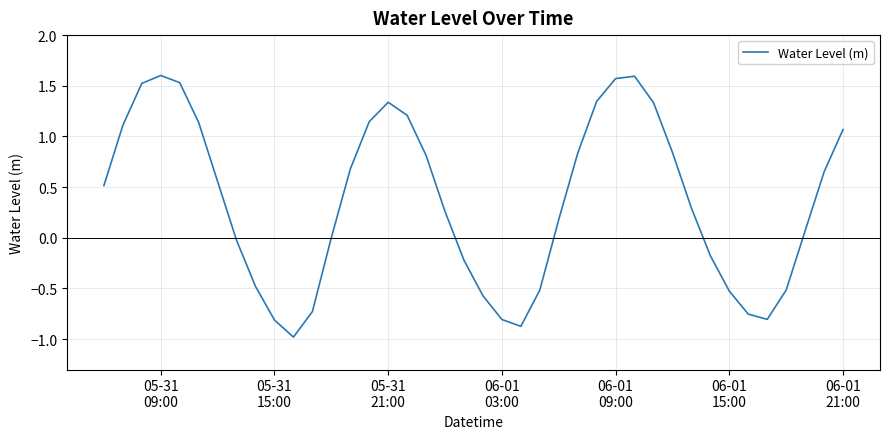

How many lines are shown in the chart?

1